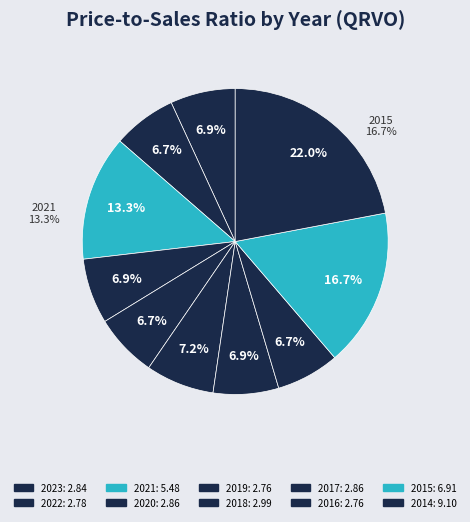

What is the ratio of the value at 2018 to the value at 2016?

1.1